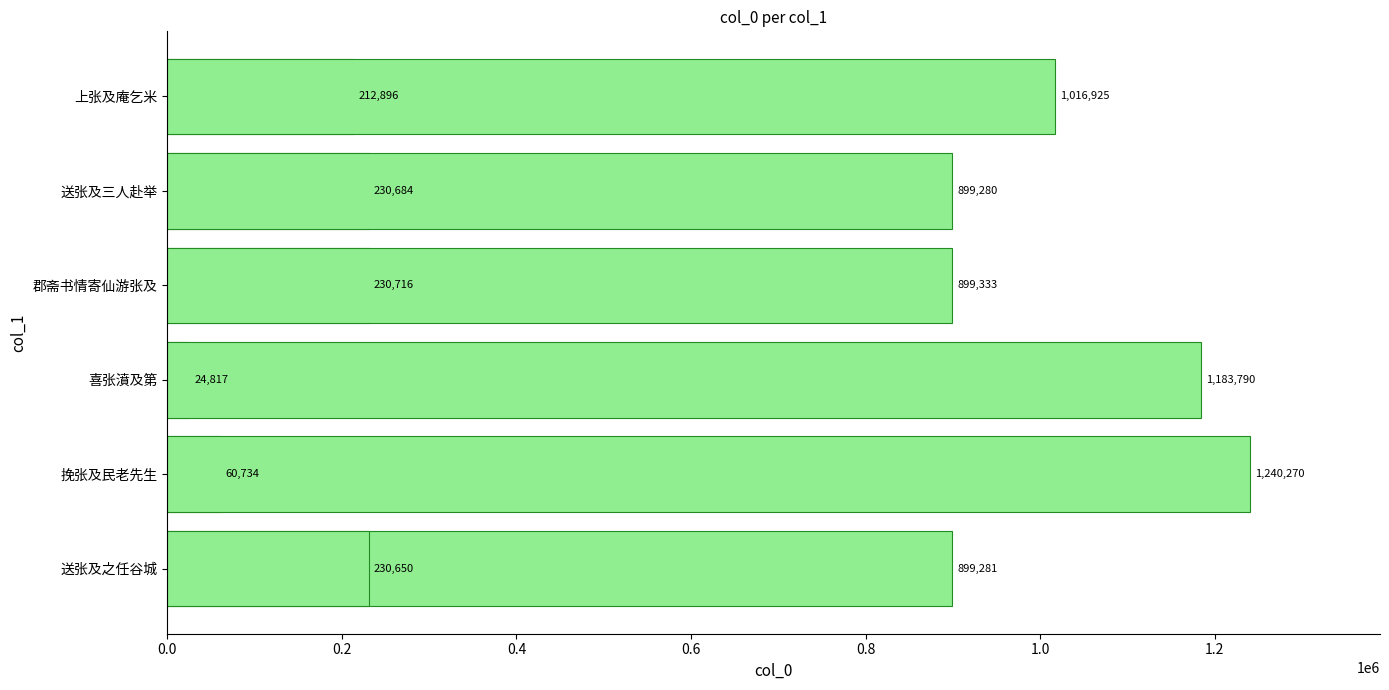

How many bars are there in total?

12